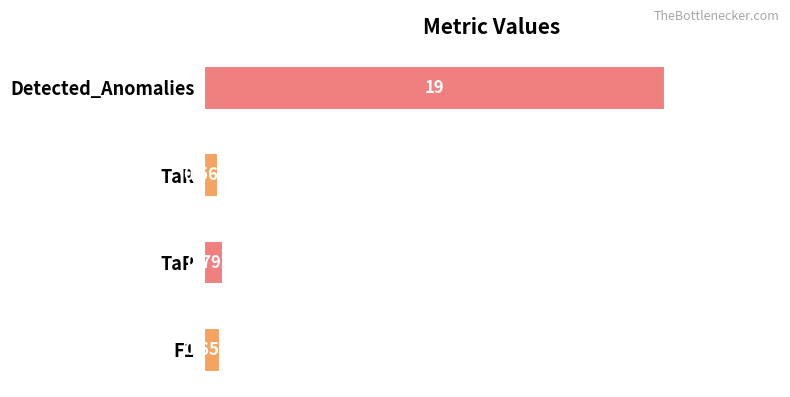

Between TaP and F1, which is larger?

TaP